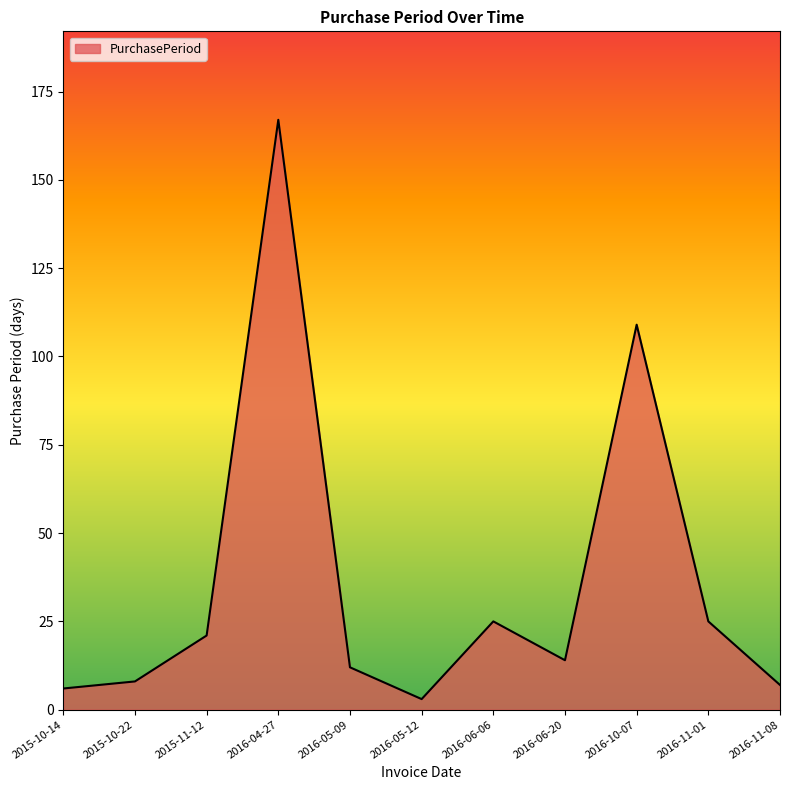

How many series are shown in this chart?

1